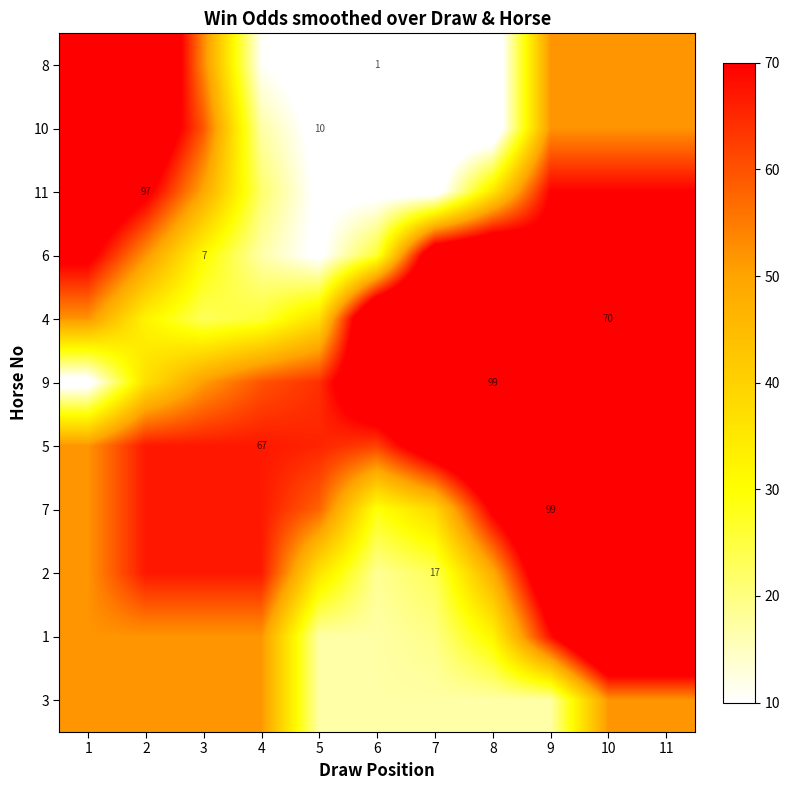

True or false: 10 has a value of 1.4 at 6.

False